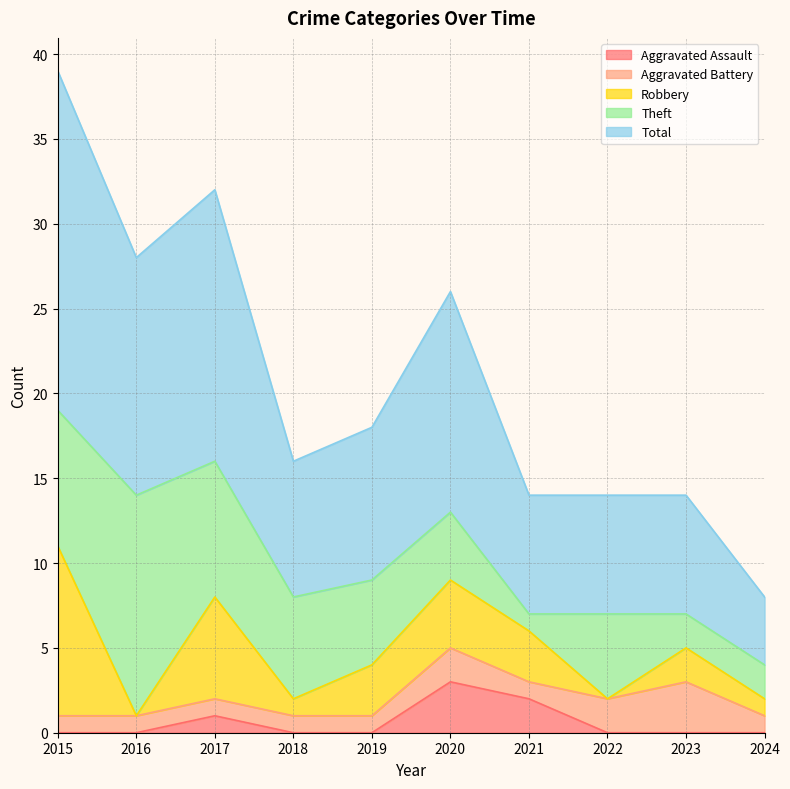

The Theft series shows 3 at 2023. True or false?

False